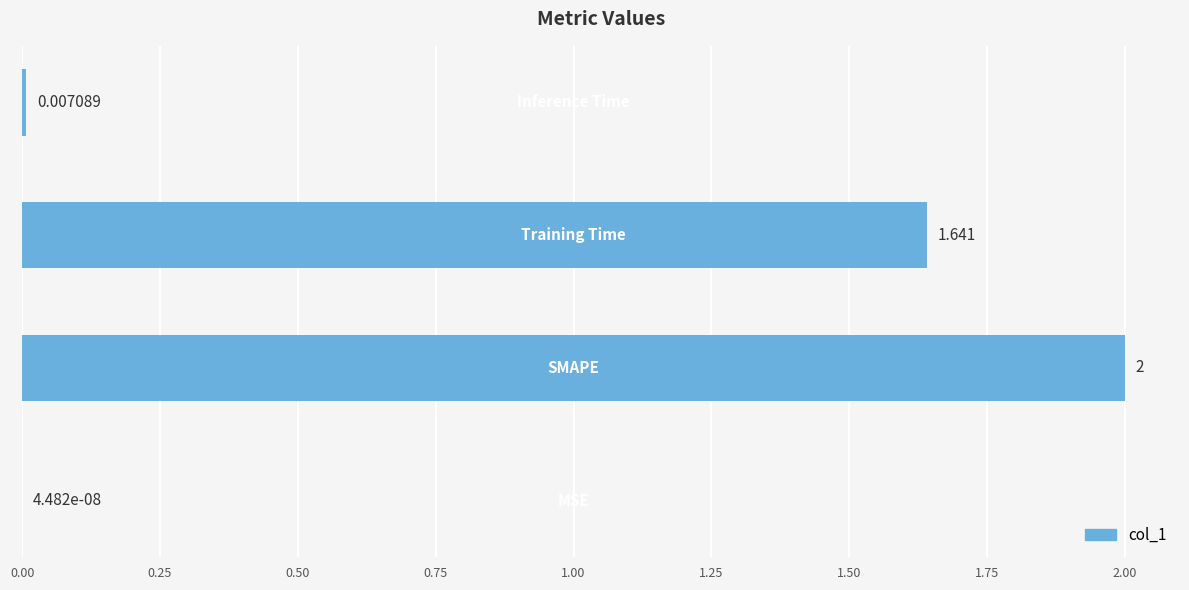

Count the number of categories in the chart.

4